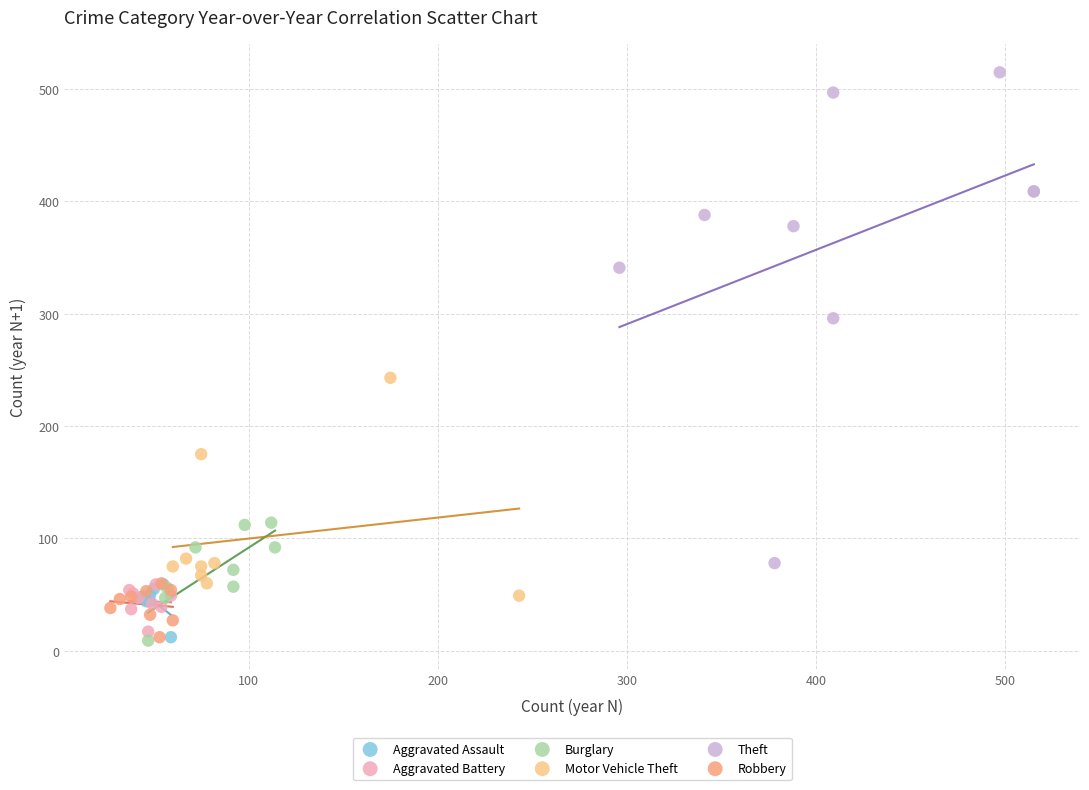

Which series has the widest spread of Y values?

Theft